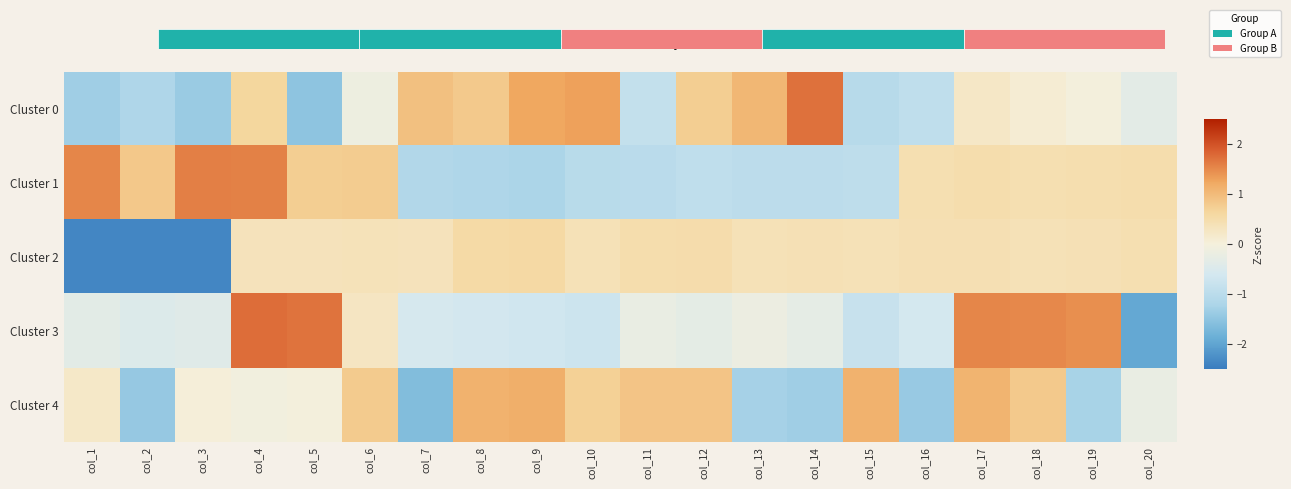

Between col_1 and col_2, which series saw the biggest shift?

Cluster 4